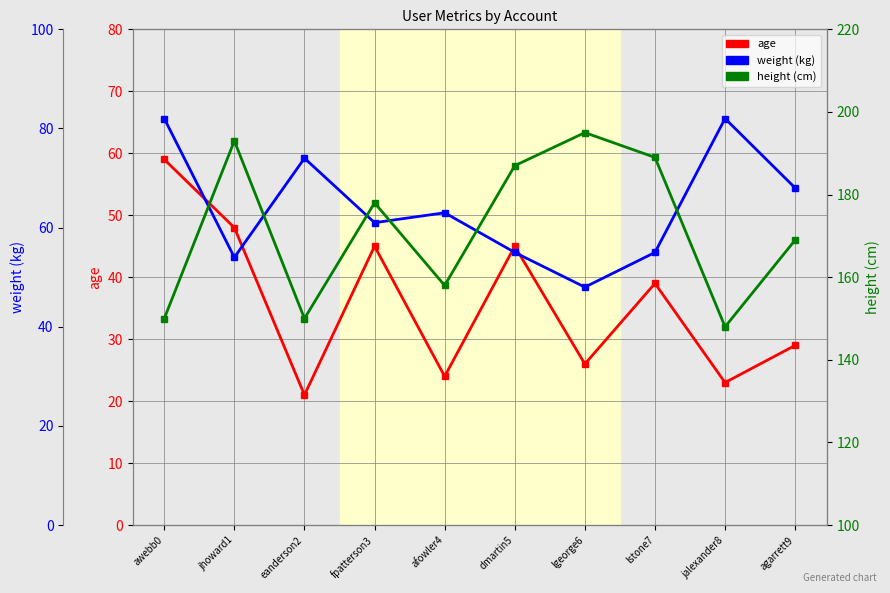

What is the smallest value displayed?

21